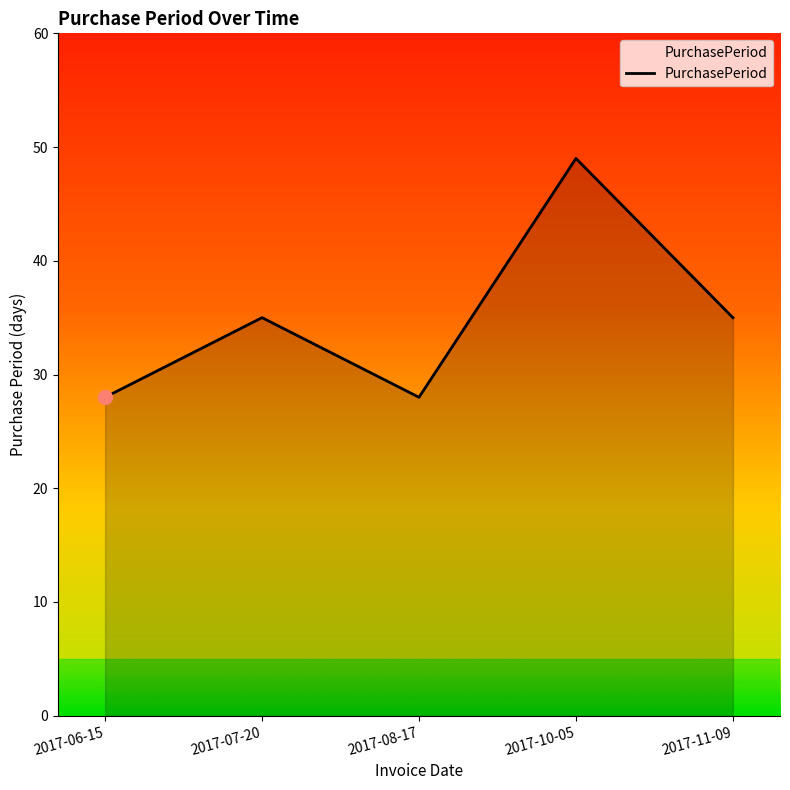

What is the sum of the values at 2017-08-17 and 2017-10-05?

77